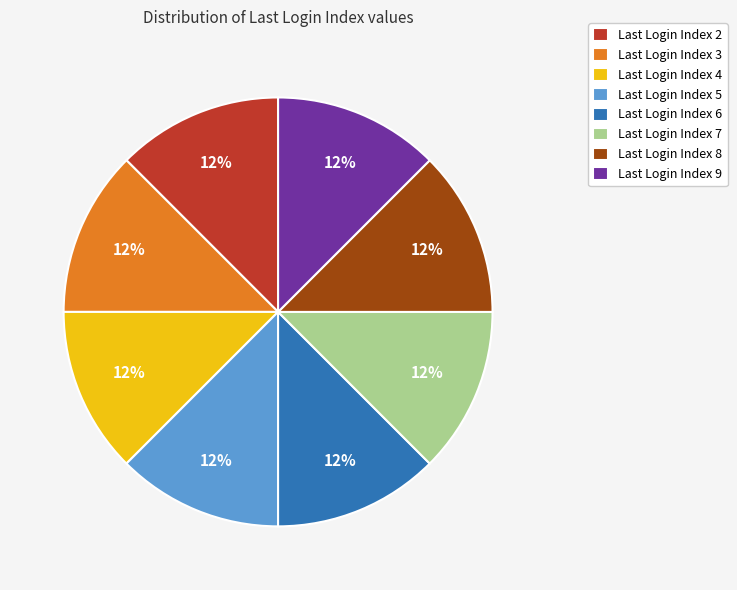

Does any single category account for the majority?

No